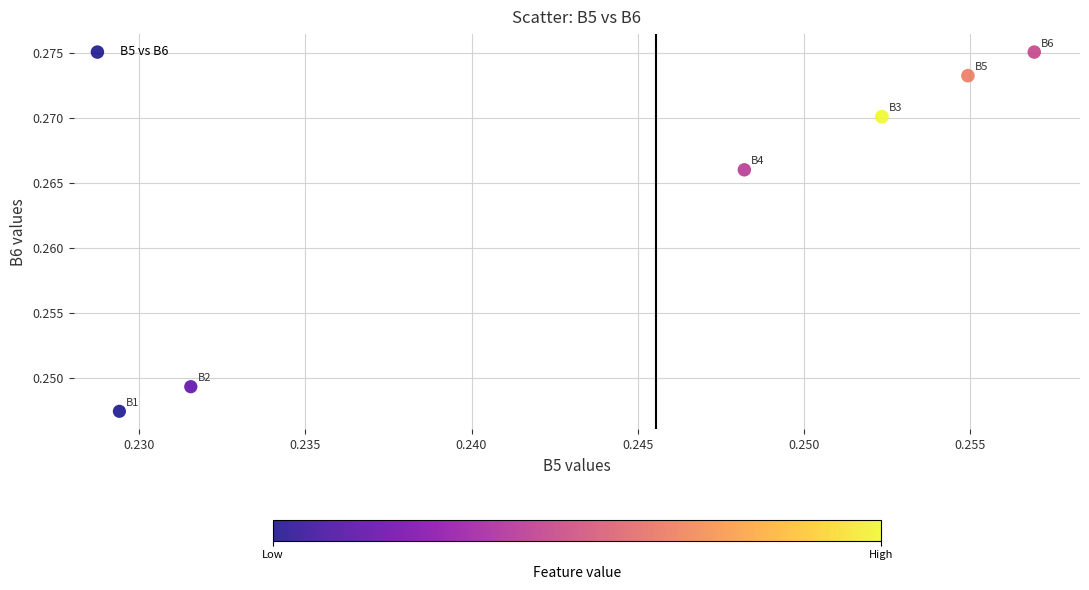

How many data points are displayed?

6